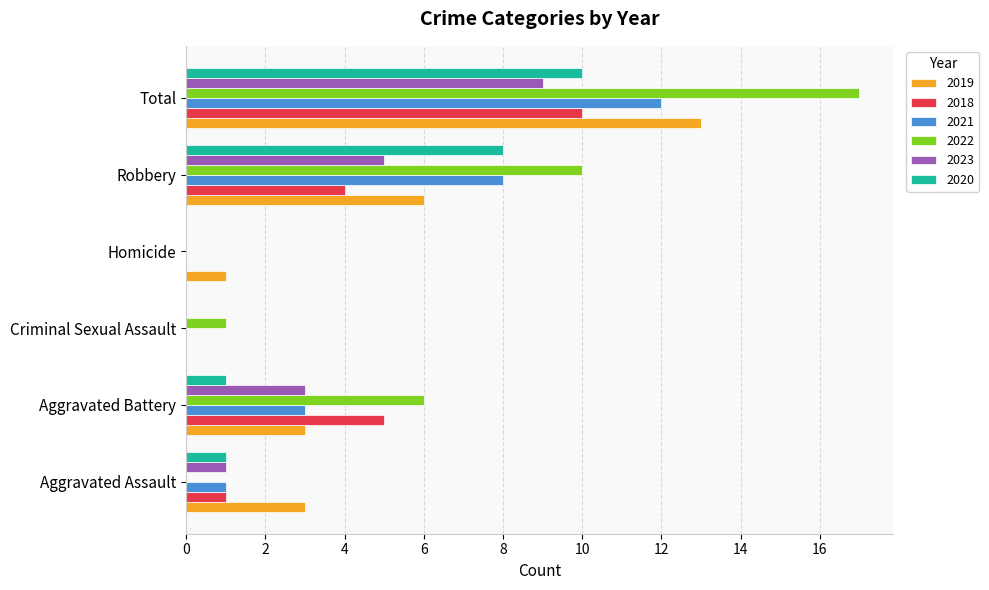

How many values in 2019 are above zero?

5